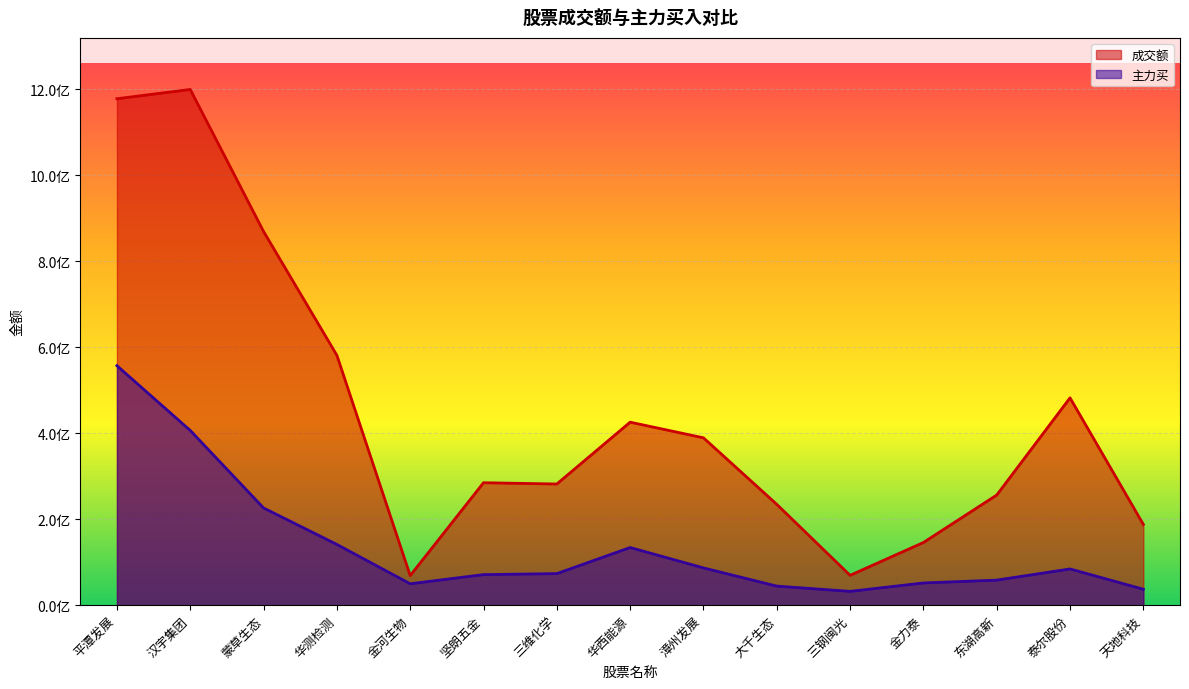

In 主力买, how many points are higher than both neighbors (excluding endpoints)?

2